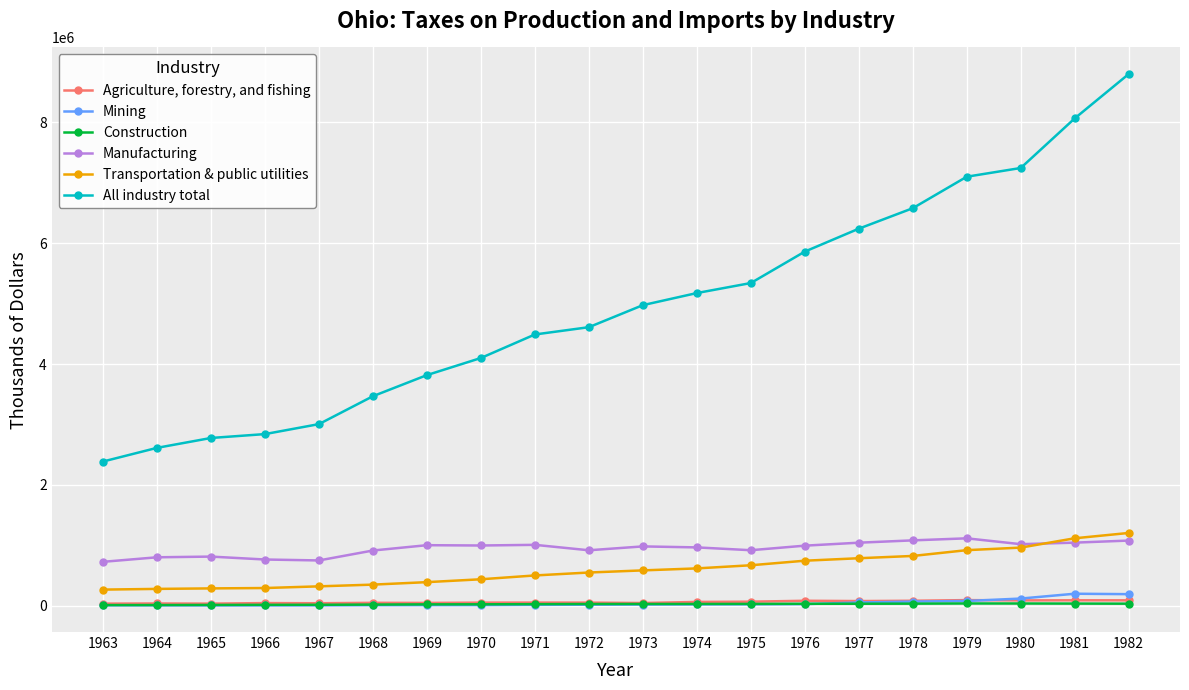

True or false: Transportation & public utilities has a value of 787266 at 1977.

True